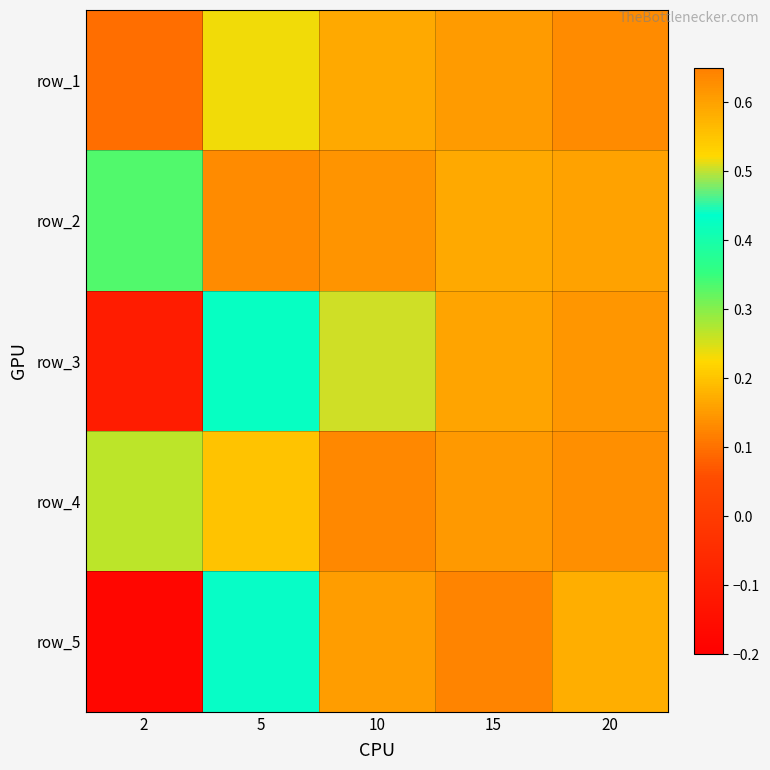

At which category does the chart reach its peak across all series?

15